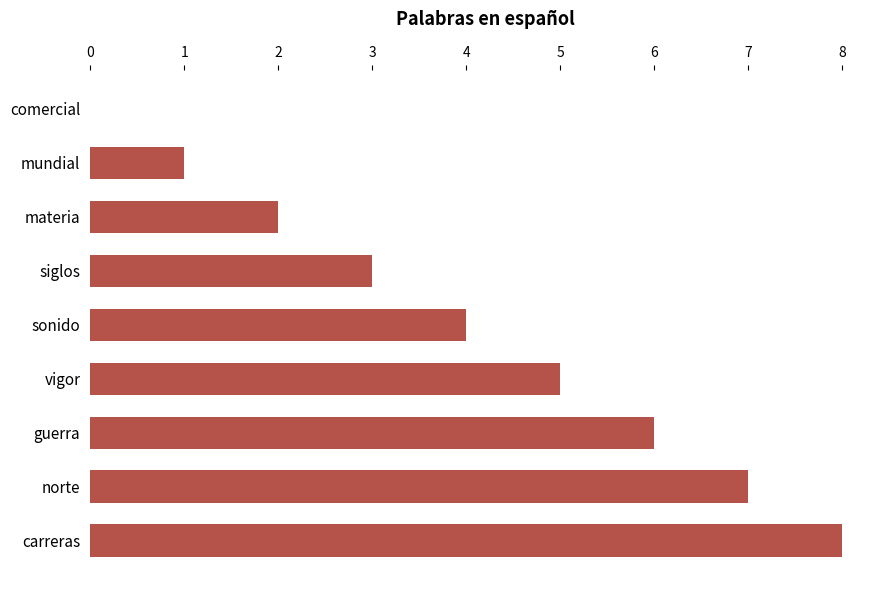

True or false: the data shows 4 at sonido.

True